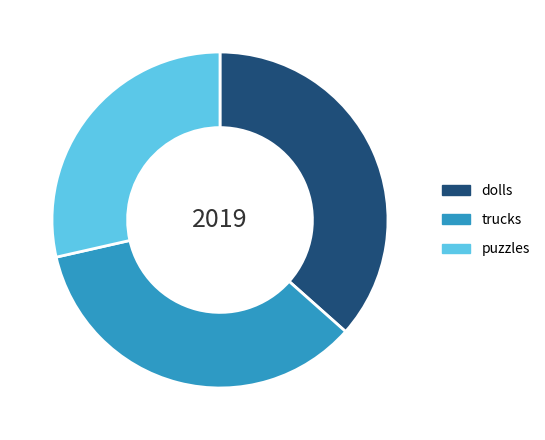

What is the ratio of the value at trucks to the value at puzzles?

1.2